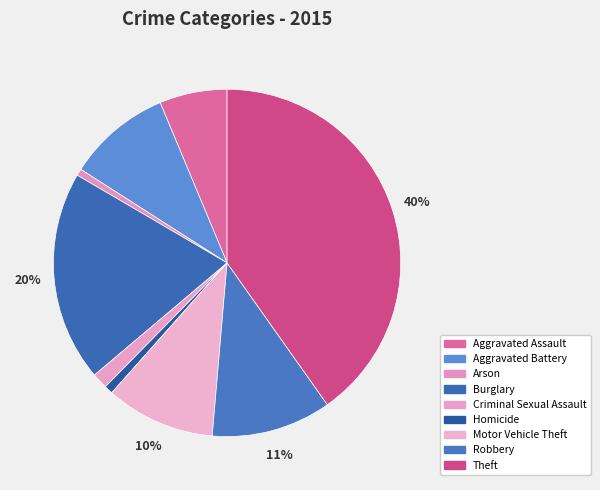

Rank the categories by value from highest to lowest.

Theft, Burglary, Robbery, Motor Vehicle Theft, Aggravated Battery, Aggravated Assault, Criminal Sexual Assault, Homicide, Arson